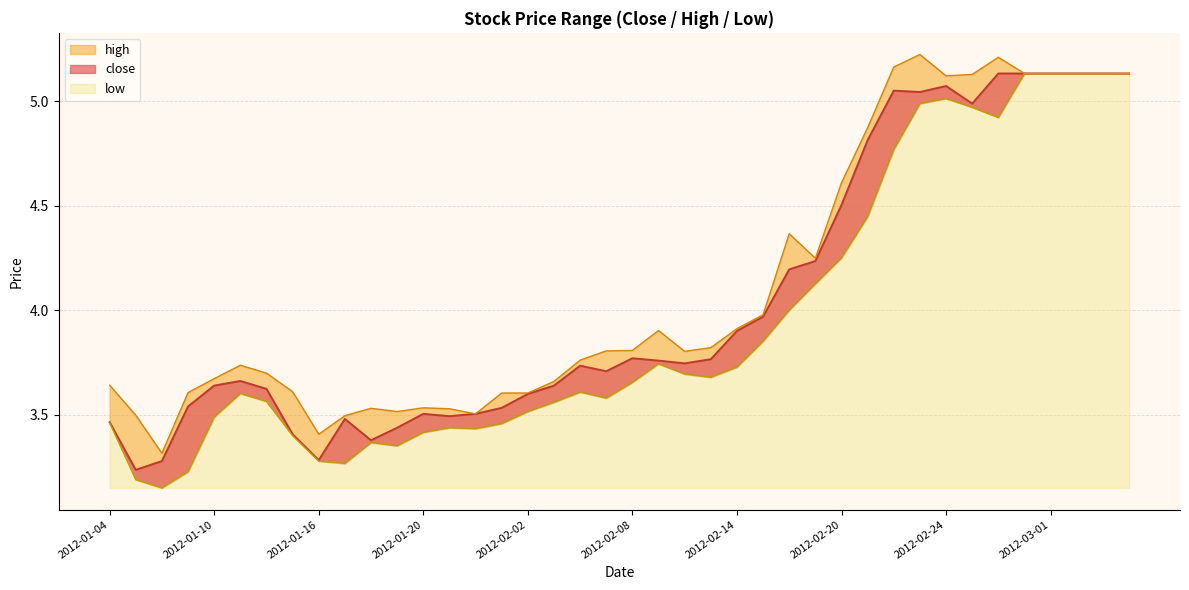

Count the number of data series in this chart.

3